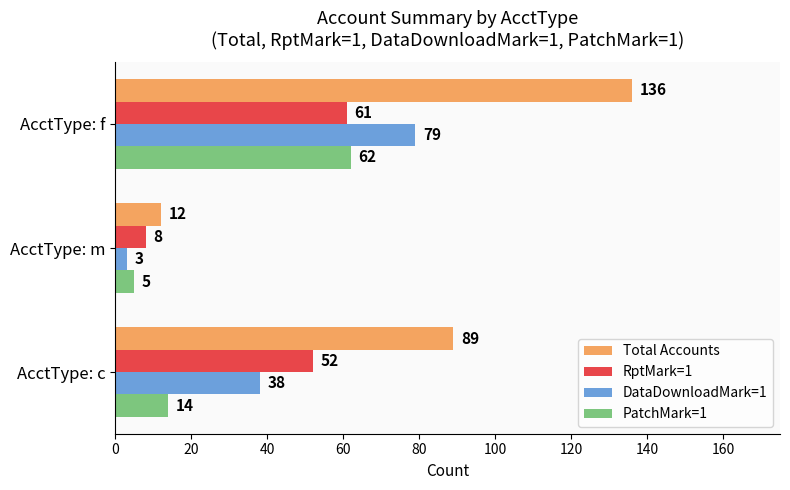

At which category is the sum across all series the highest?

AcctType: f